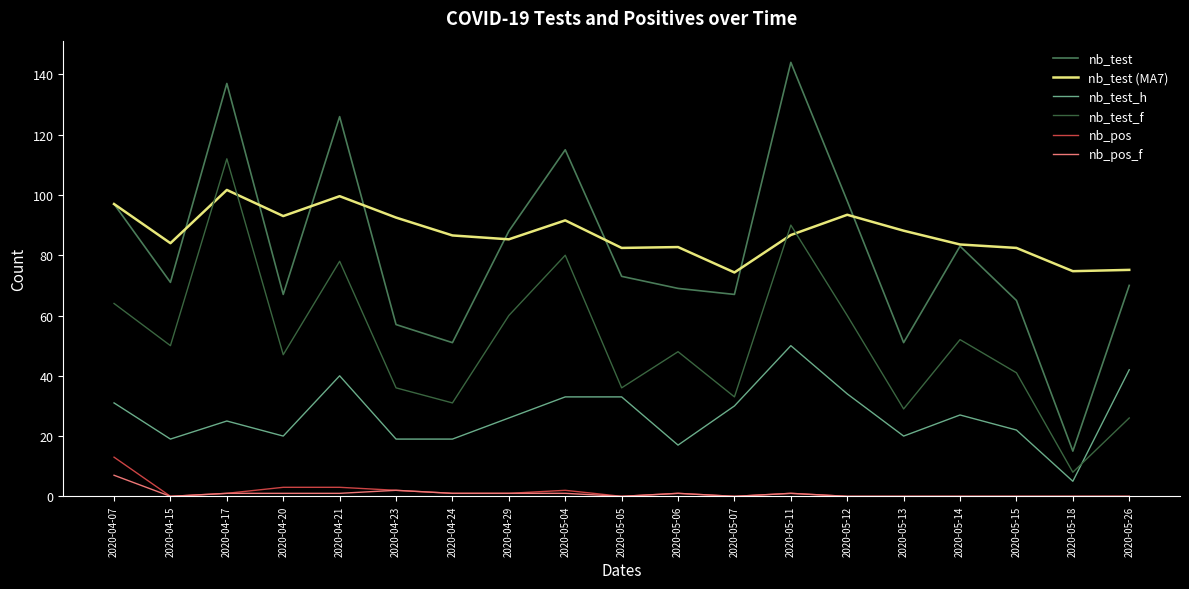

What is the label of the 3rd point from the right?

2020-05-15